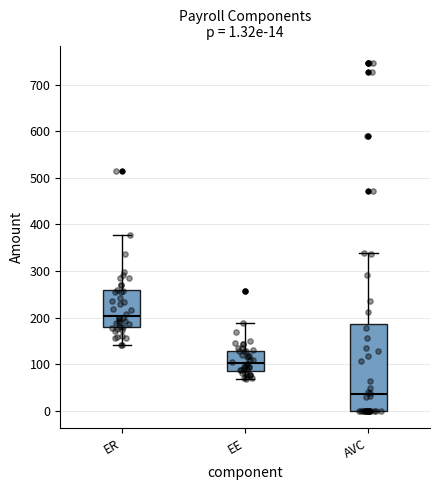

Which box has the highest median line?

ER